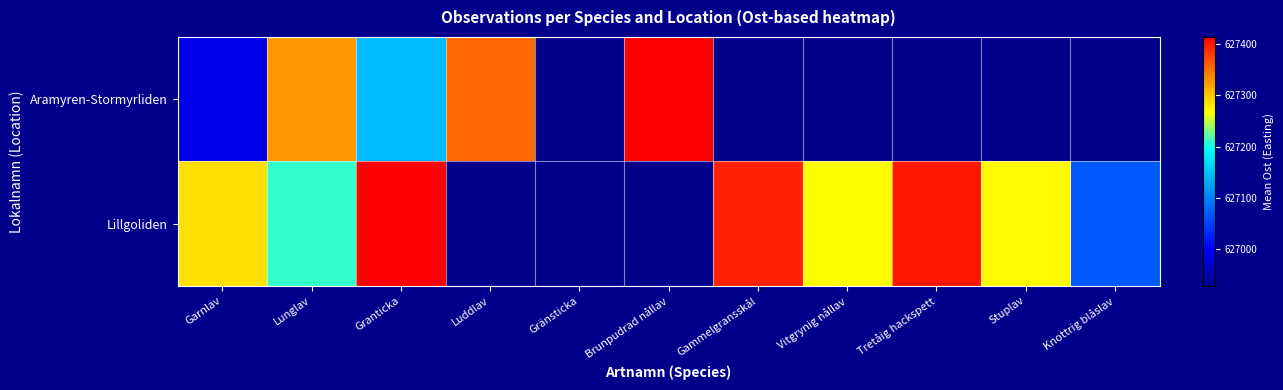

What is the minimum value shown in the chart?

626928.9